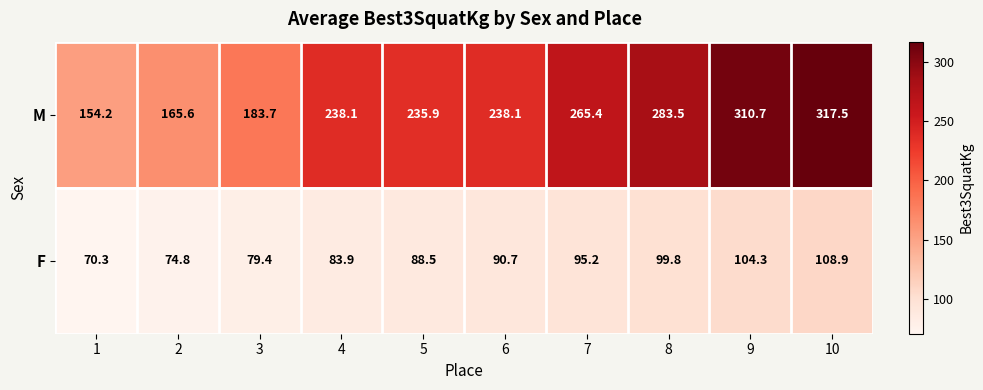

List the series in order of their peak value, lowest first.

F, M